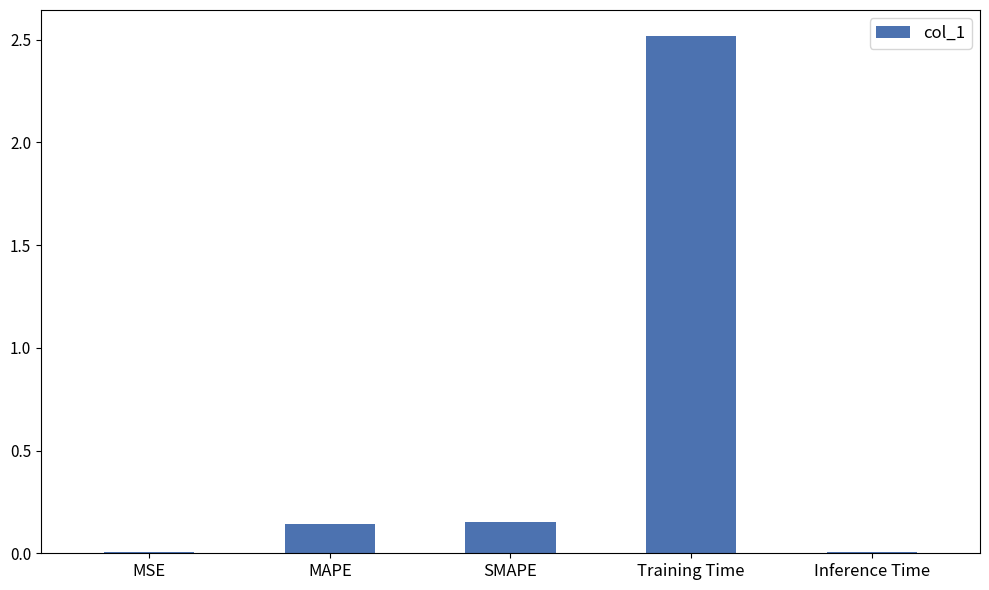

The value at Training Time is 0.9. True or false?

False